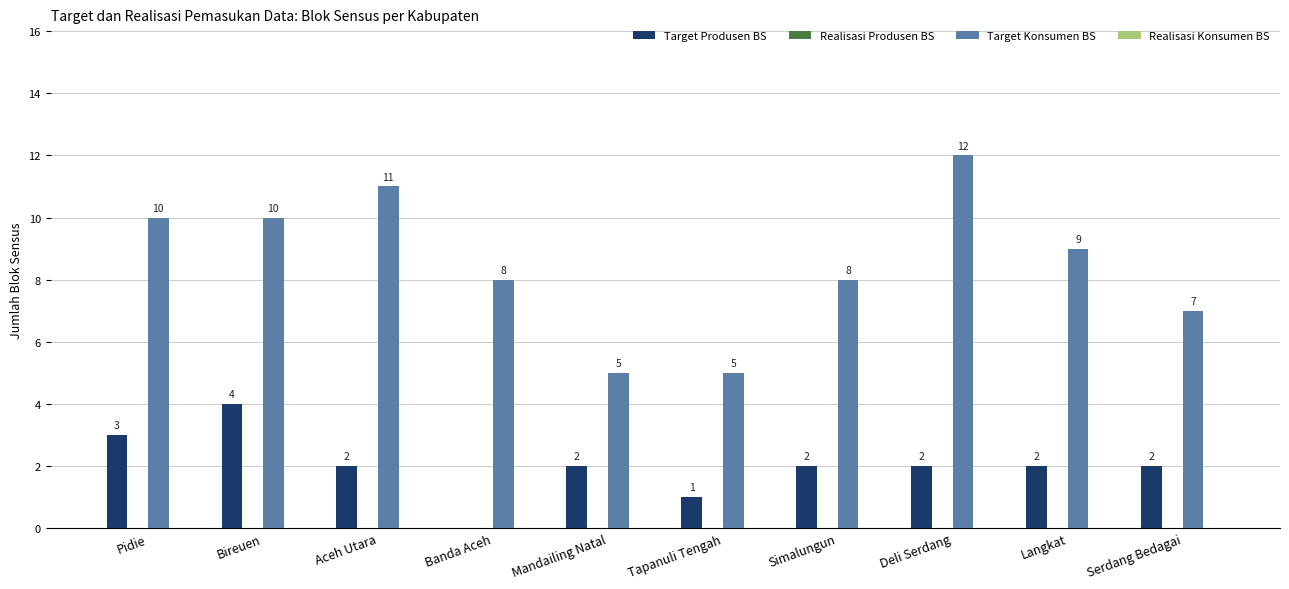

Is it true that Target Produsen BS equals 1 at Simalungun?

False